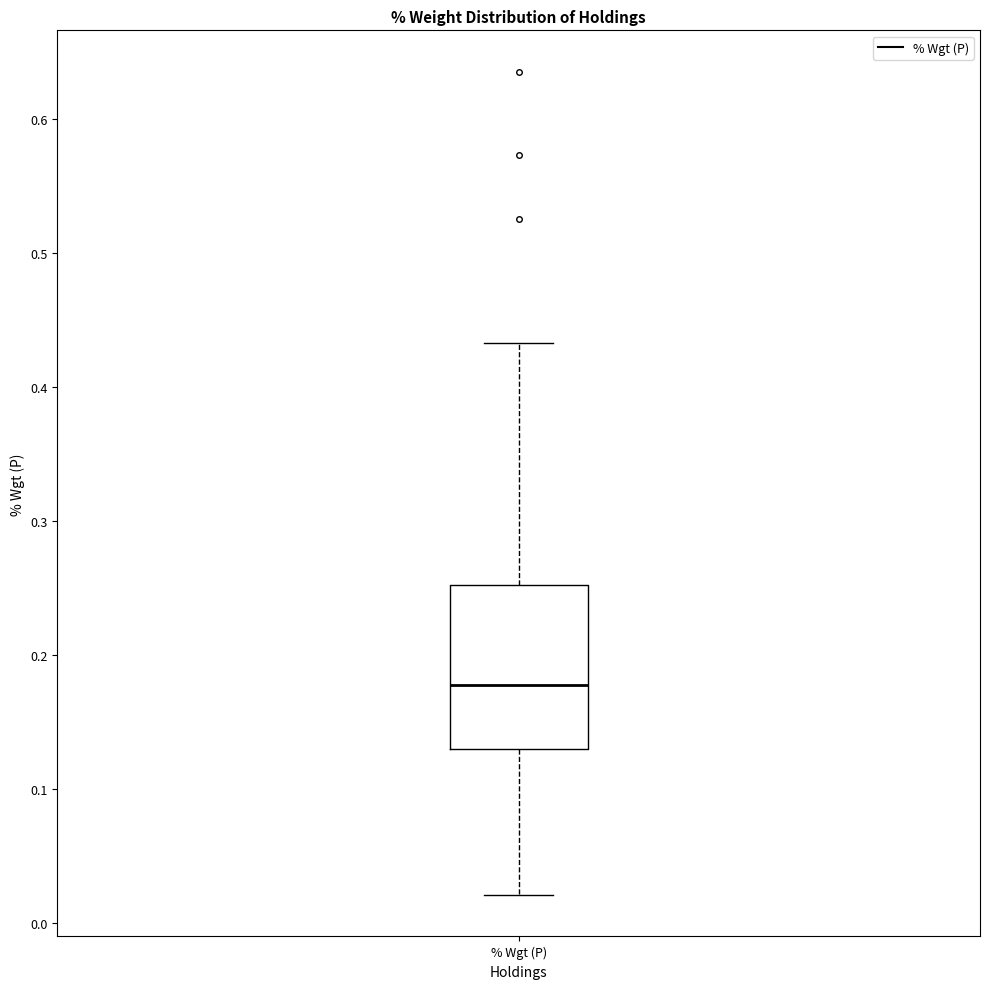

Read this box plot against the y-axis: the position of the median line, the range covered by the box, and the ends of both whiskers. The values are not printed on the chart, so give them approximately, as read against the axis.

median 0.18, box 0.13 to 0.25, whiskers 0.02 to 0.43